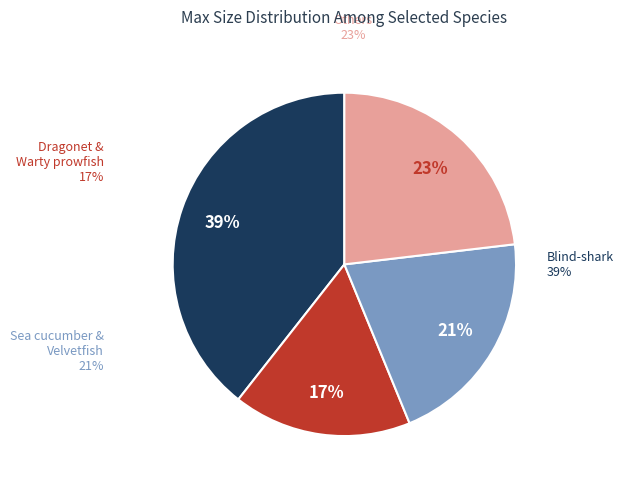

Is there any slice that represents more than half of the pie?

No